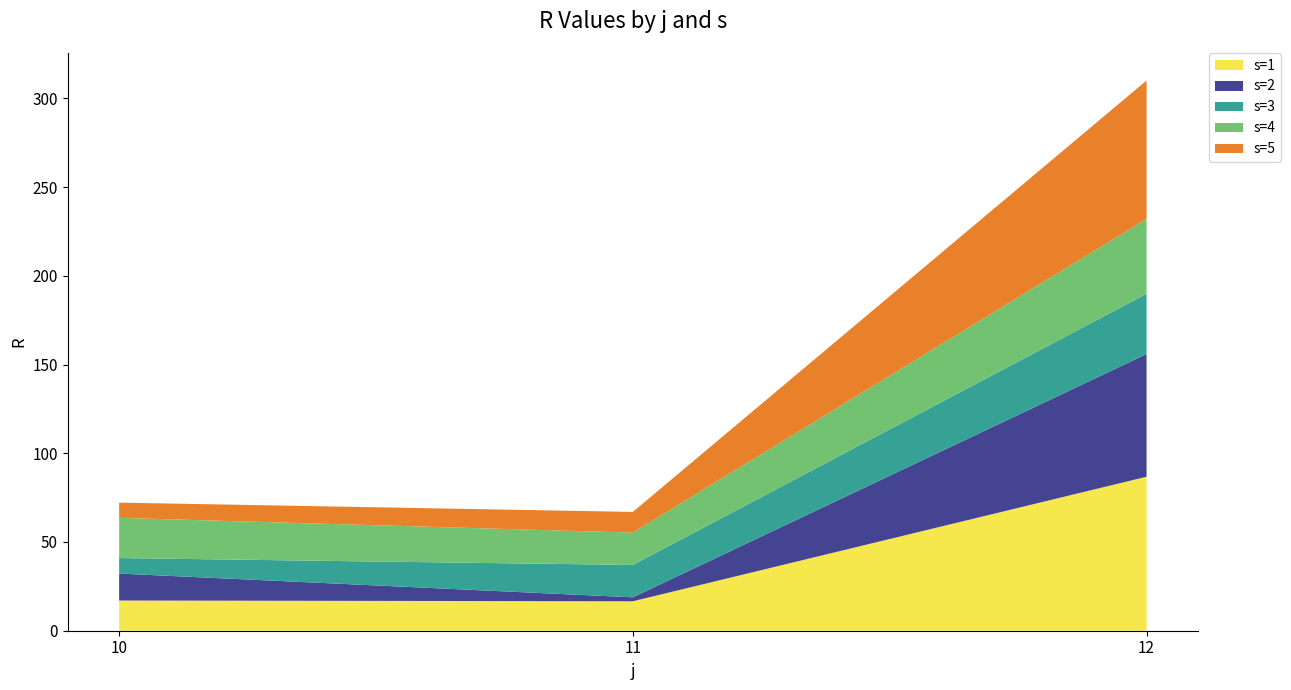

Reading left to right, what are all the values shown in this chart?

s=1: 17.0	16.6	86.8
s=2: 15.2	2.2	69.1
s=3: 8.7	18.2	34.0
s=4: 22.7	18.2	42.2
s=5: 8.6	11.7	78.0